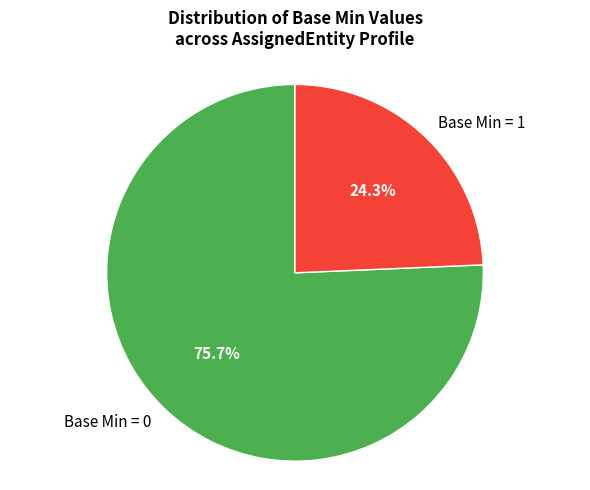

Does any single category account for the majority?

Yes